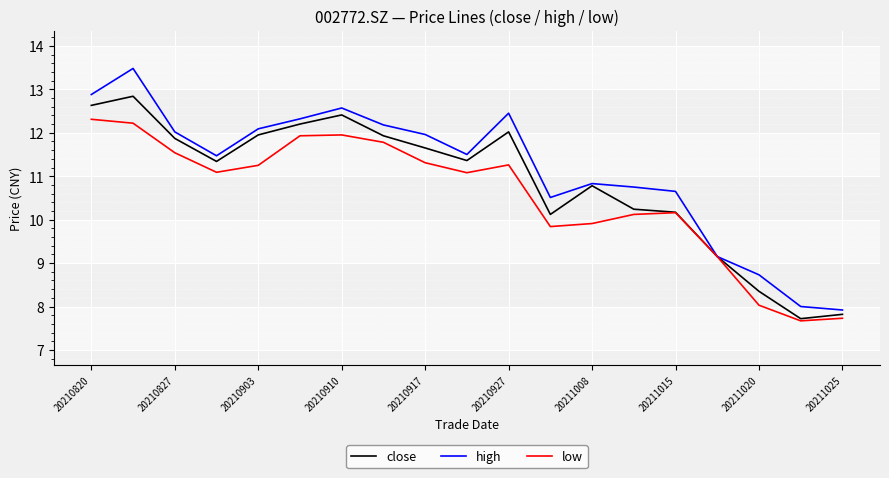

Count the number of categories in the chart.

19